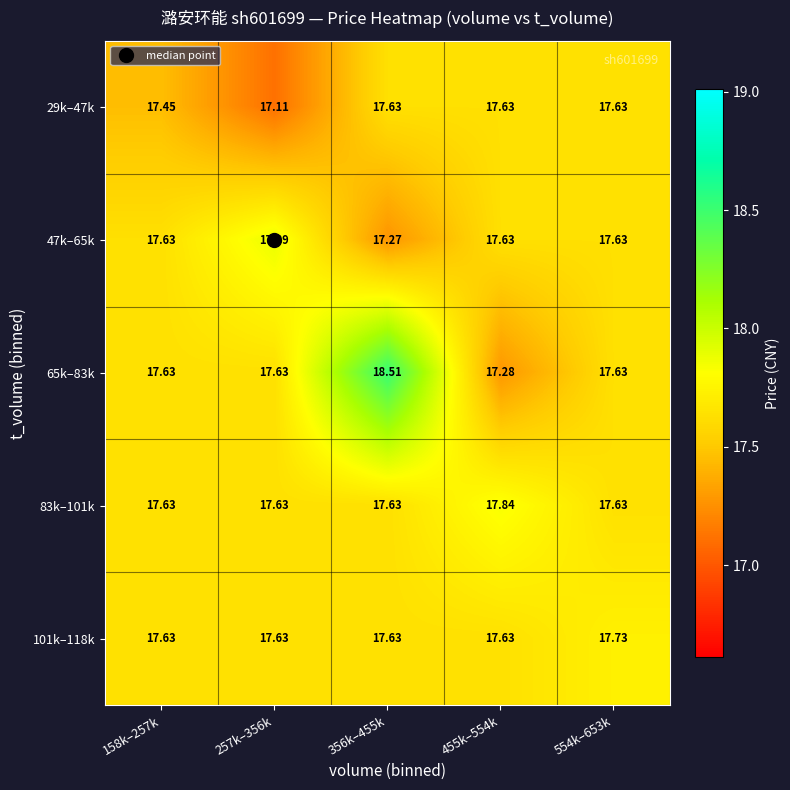

At how many categories does at least one series exceed 17?

5